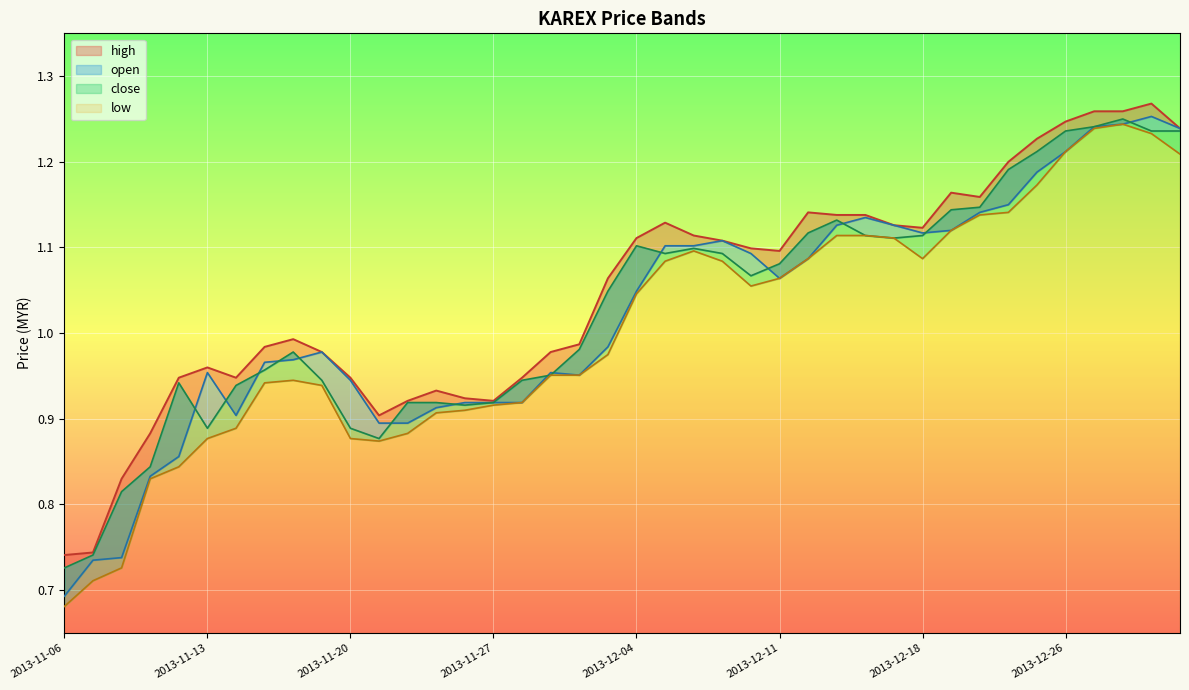

True or false: low and close cross at least once.

False